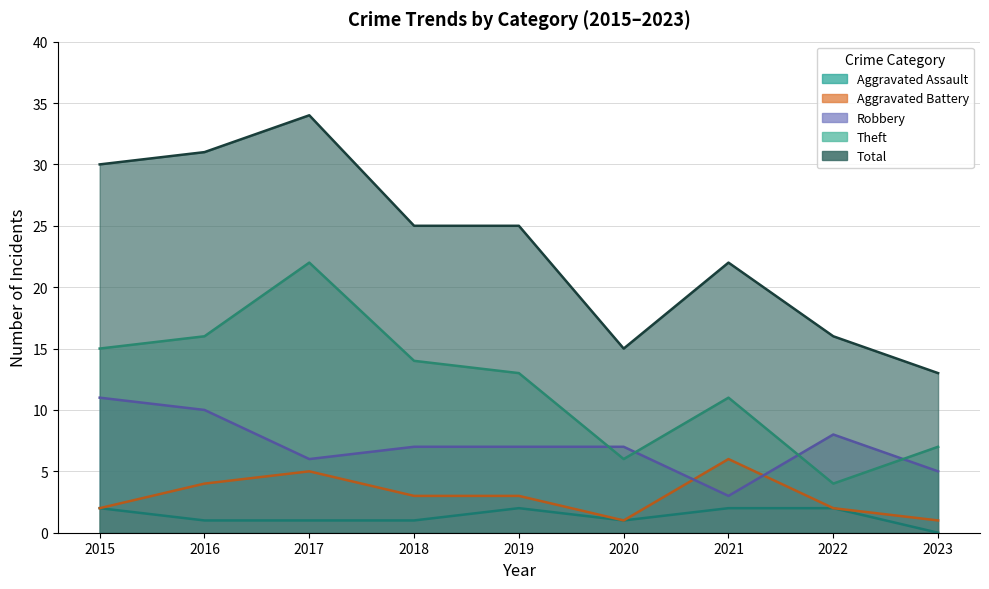

True or false: Aggravated Battery has more than 2 points higher than both neighbors.

False